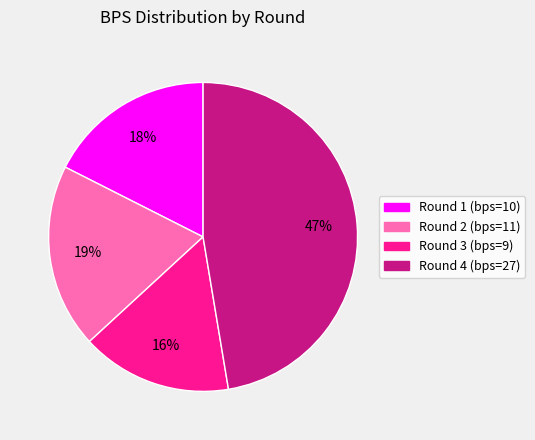

Is there any slice that represents more than half of the pie?

No